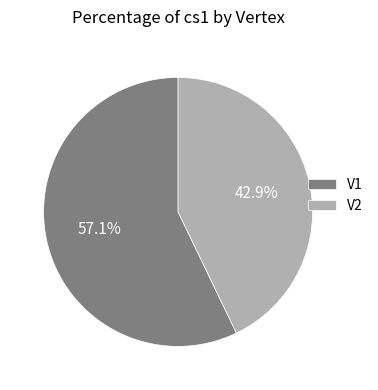

Is it true that V1 is 45% of the pie?

False